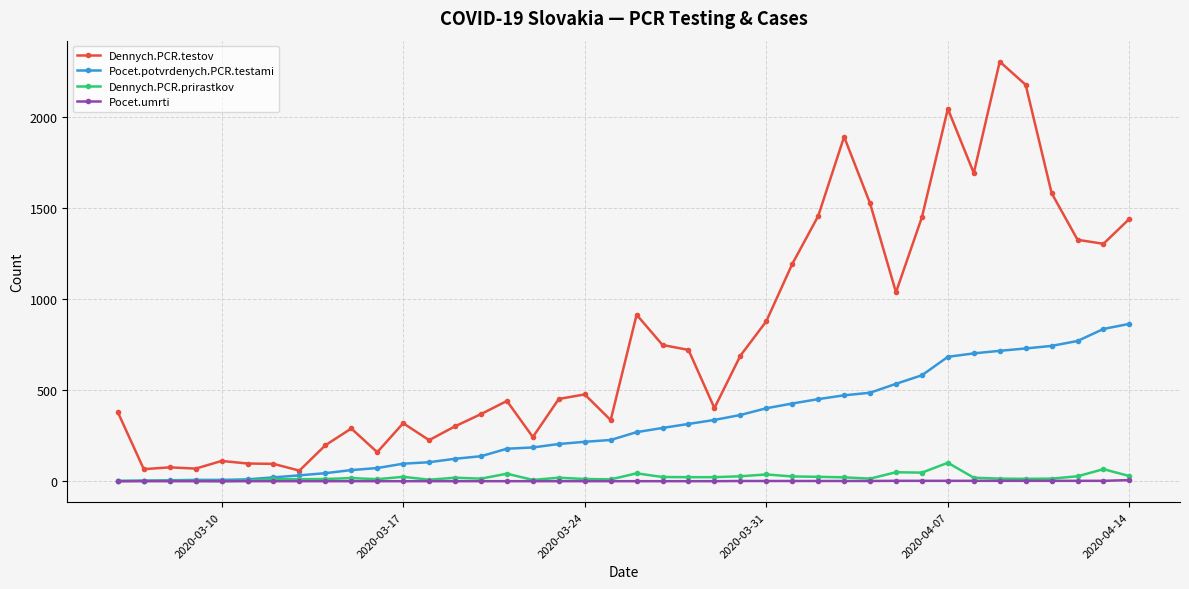

Which series has the largest range (max minus min)?

Dennych.PCR.testov